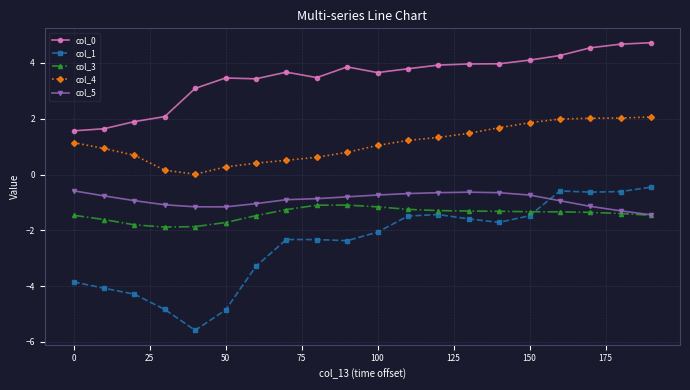

What is the minimum value shown in the chart?

-5.6